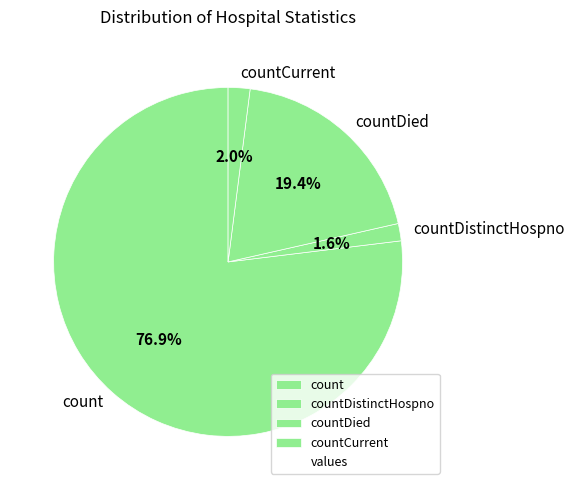

True or false: countDistinctHospno accounts for 7% of the total.

False